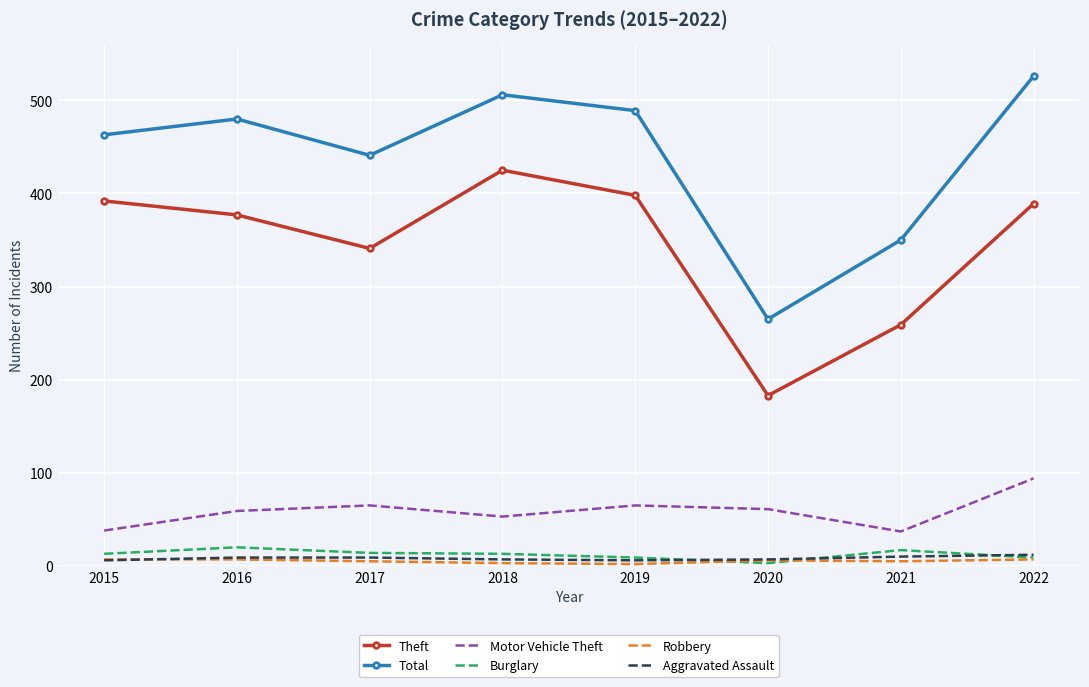

At which category does Total reach its first local valley?

2017